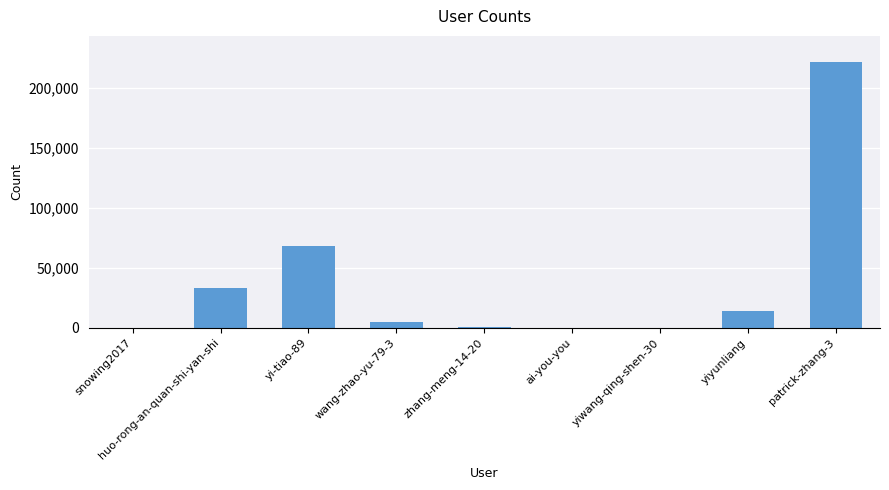

What is the sum of all values?

342699